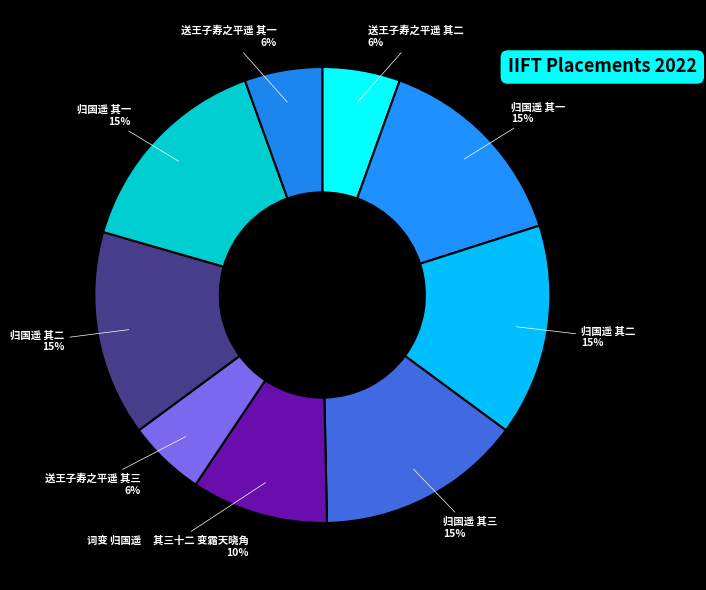

Does 送王子寿之平遥 其一 account for over 50% of the chart?

No